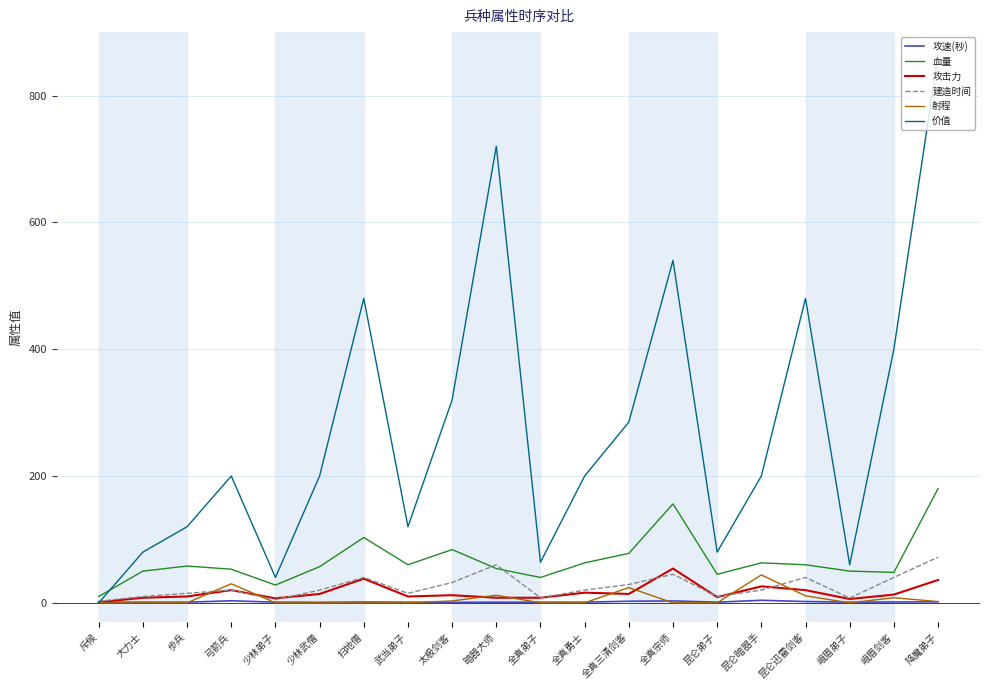

What is the highest value of the 建造时间 series?

72.0